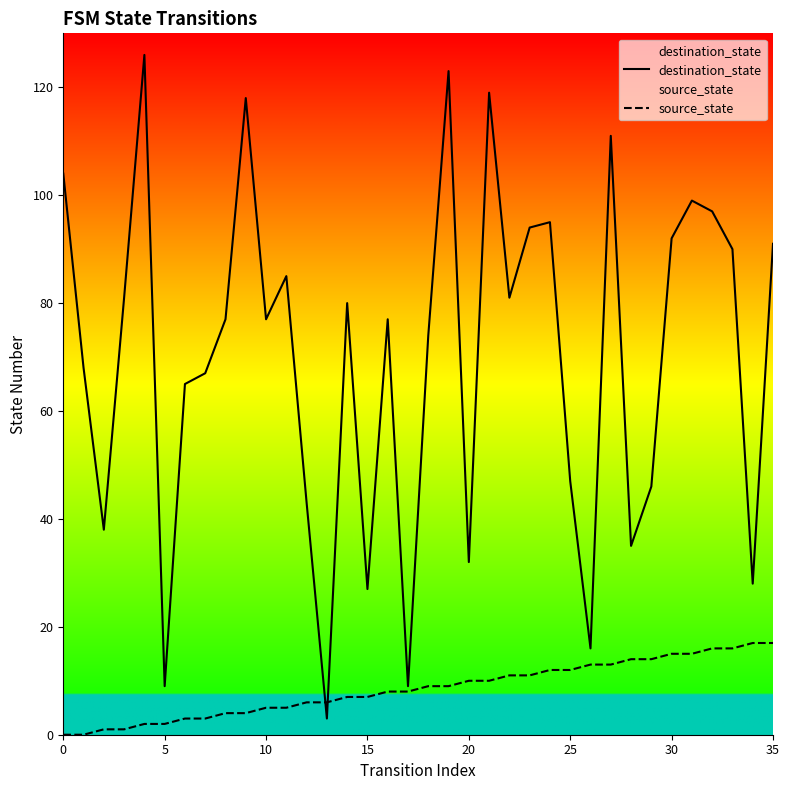

What is the difference between the maximum and minimum values in the destination_state series?

123